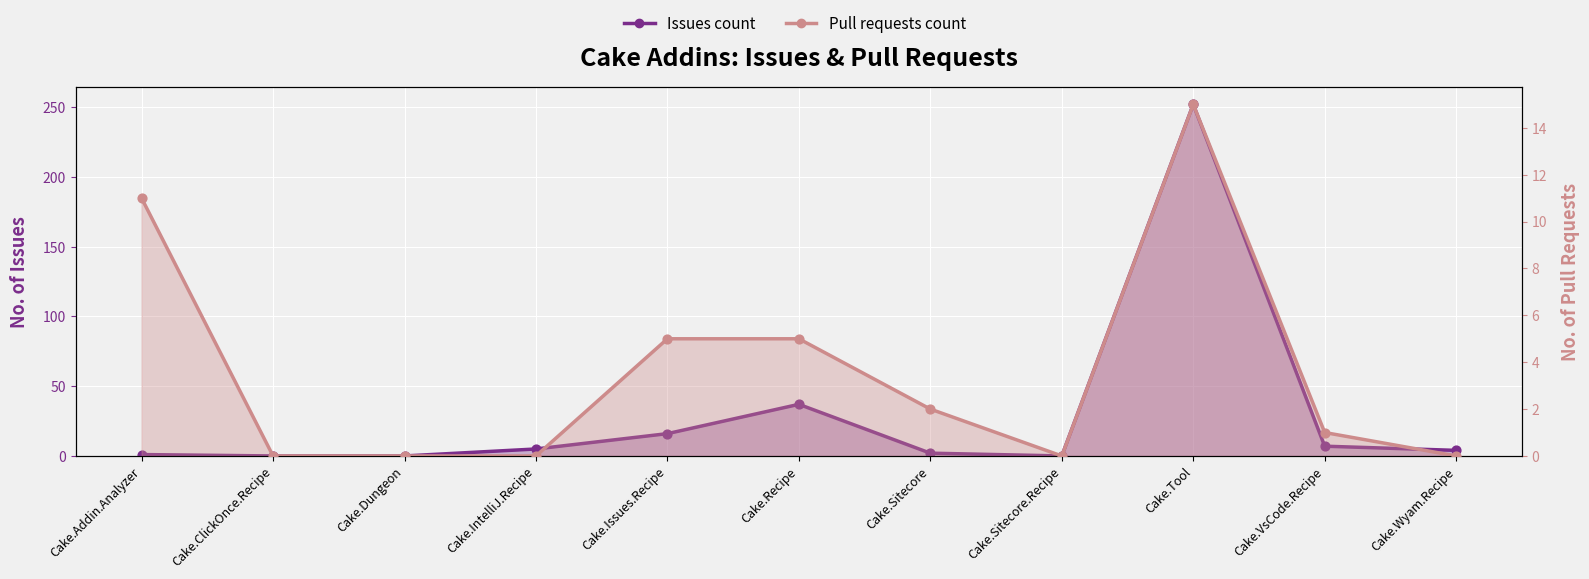

What is the total value across all series at Cake.IntelliJ.Recipe?

5